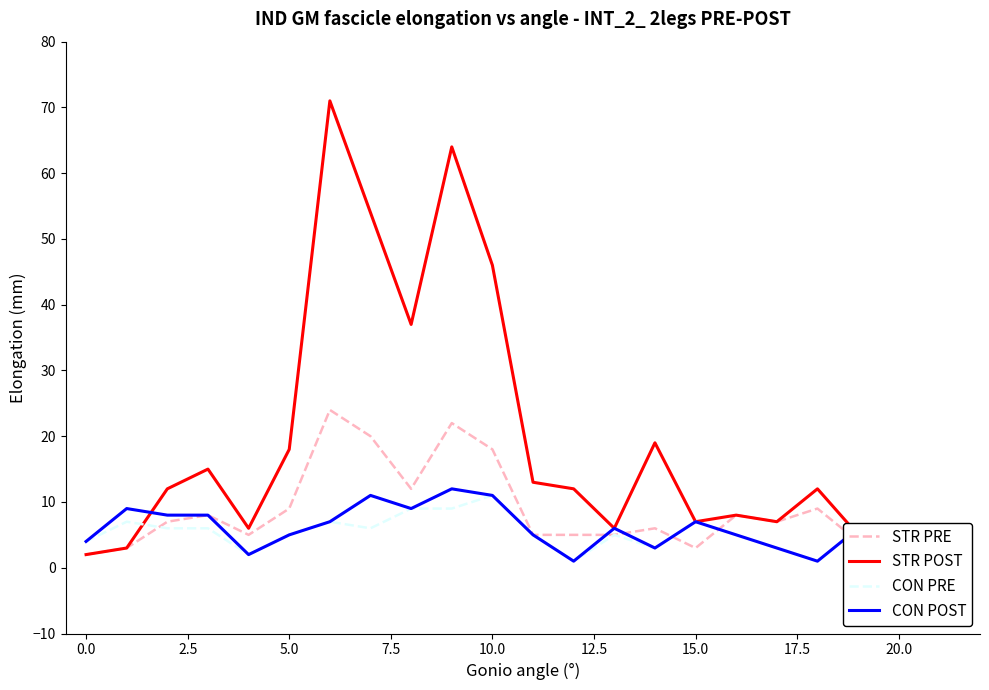

What is the minimum value shown in the chart?

1